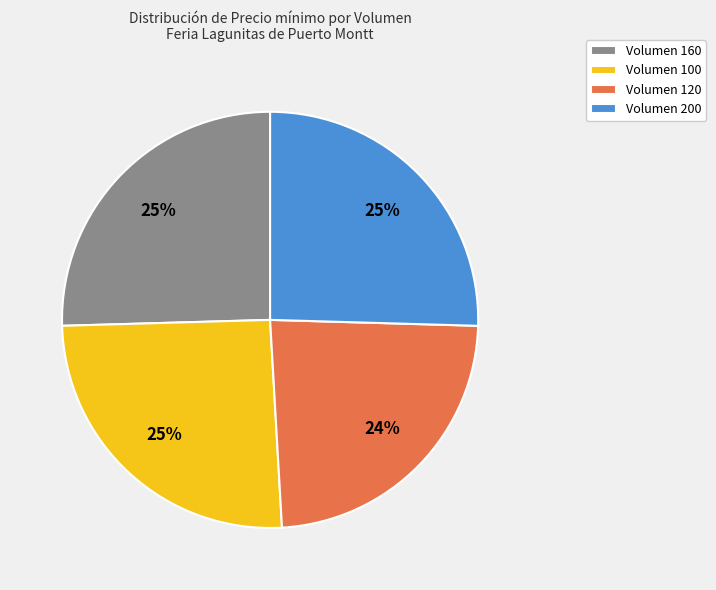

Is there any slice that represents more than half of the pie?

No